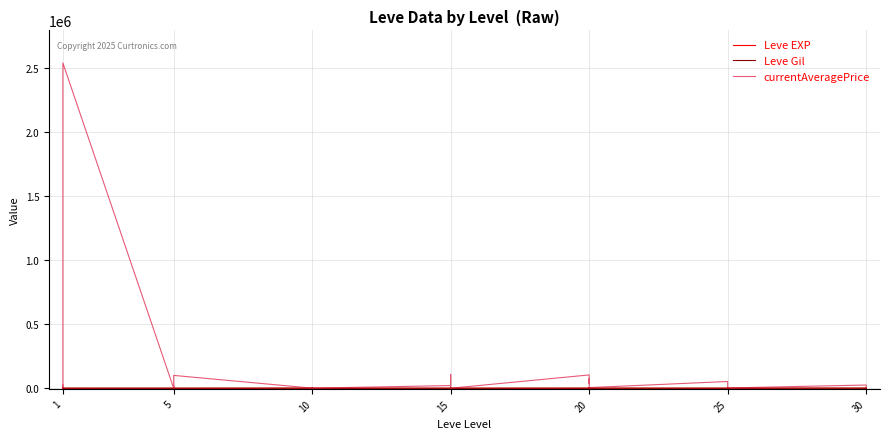

What is the sum of all currentAveragePrice values?

3278175